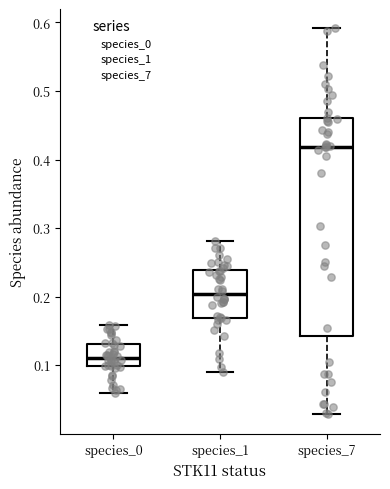

Where does the median line of the box for species_7 sit on the y-axis? The values are not printed on the chart, so give them approximately, as read against the axis.

0.42